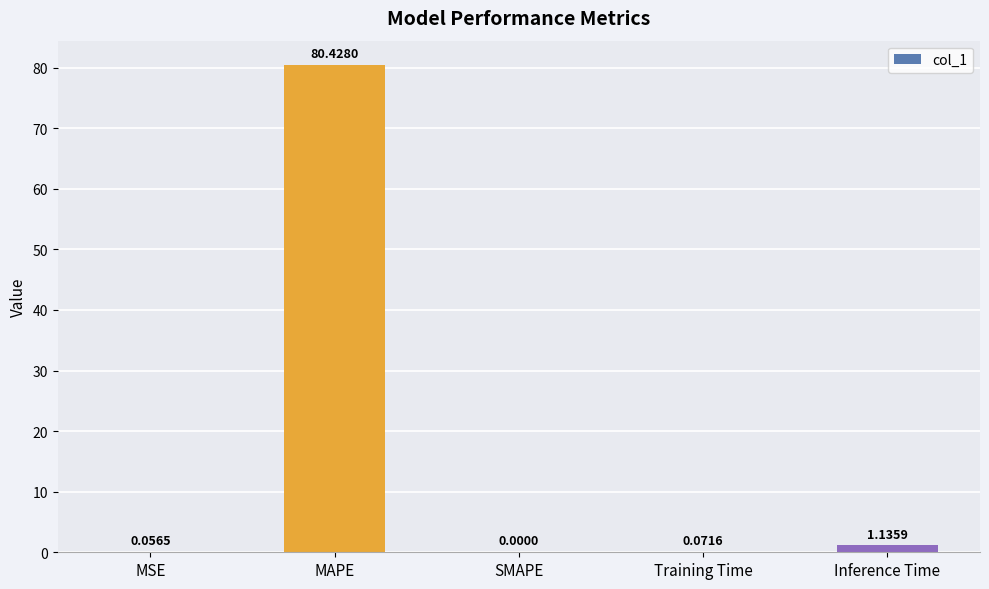

True or false: the data shows 35.7 at SMAPE.

False